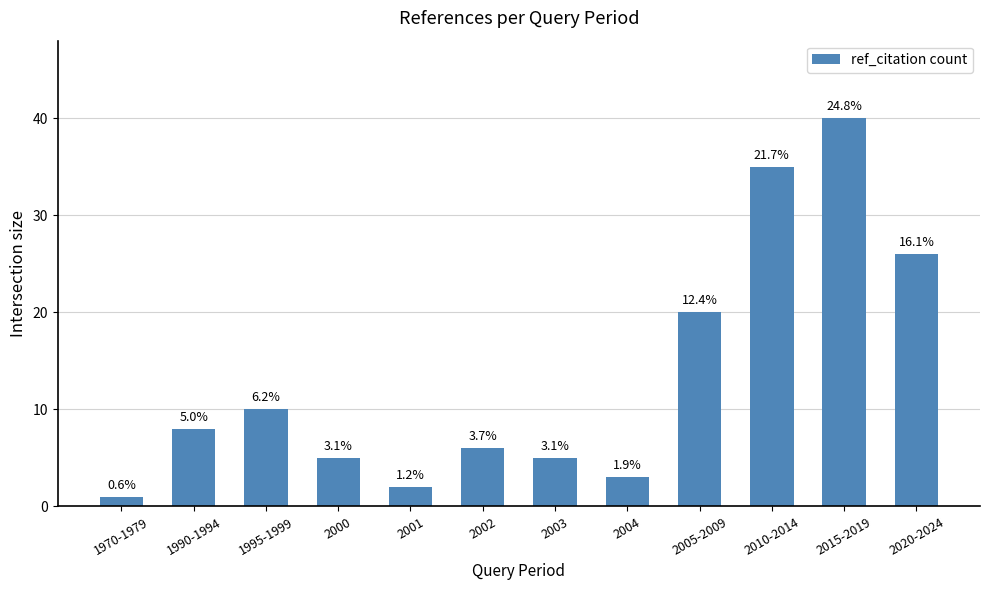

Reading left to right, list all the values displayed in this chart.

1970-1979=1	1990-1994=8	1995-1999=10	2000=5	2001=2	2002=6	2003=5	2004=3	2005-2009=20	2010-2014=35	2015-2019=40	2020-2024=26